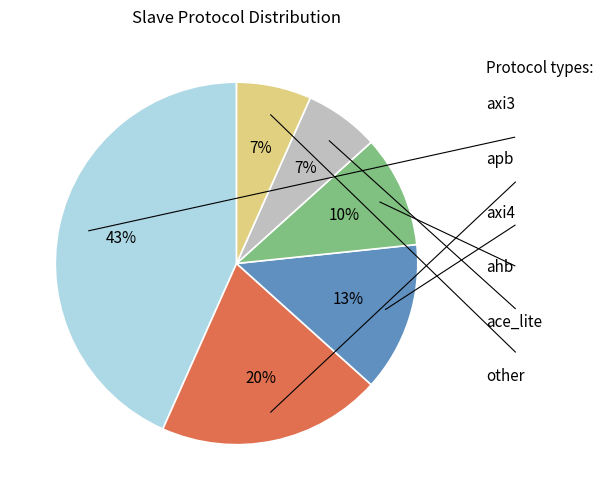

Is there any slice that represents more than half of the pie?

No